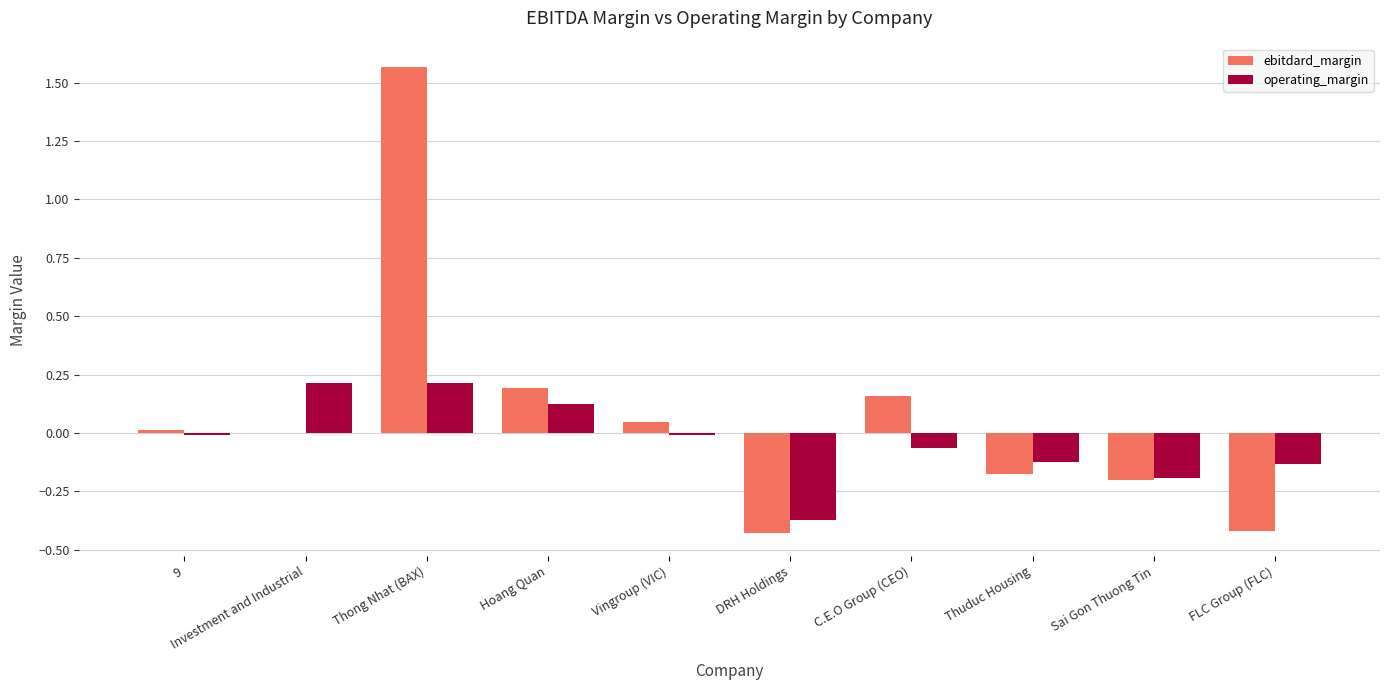

Where does the ebitdard_margin series first go above 0?

9